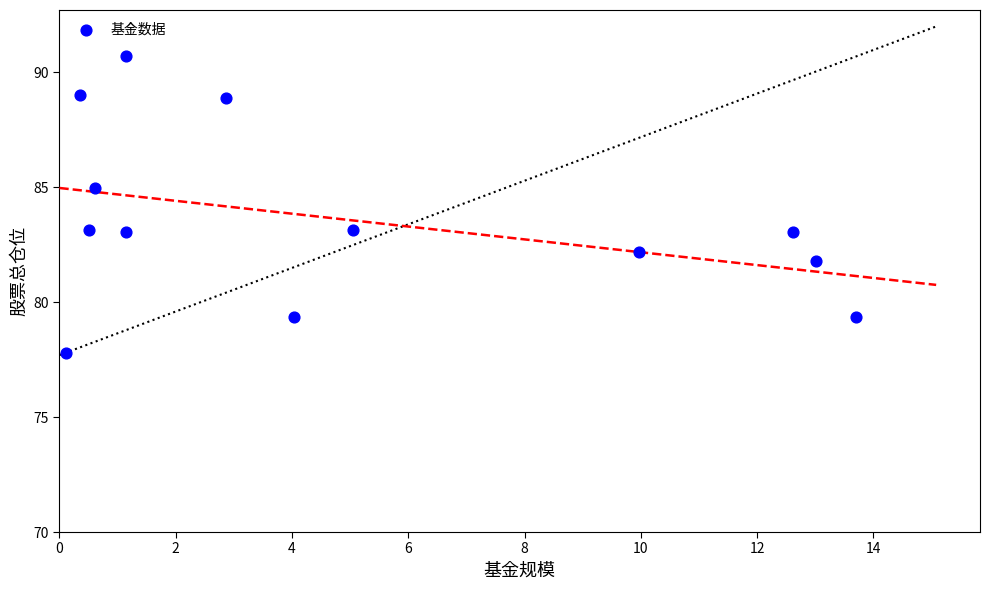

What is the range of Y values (max minus min)?

12.9